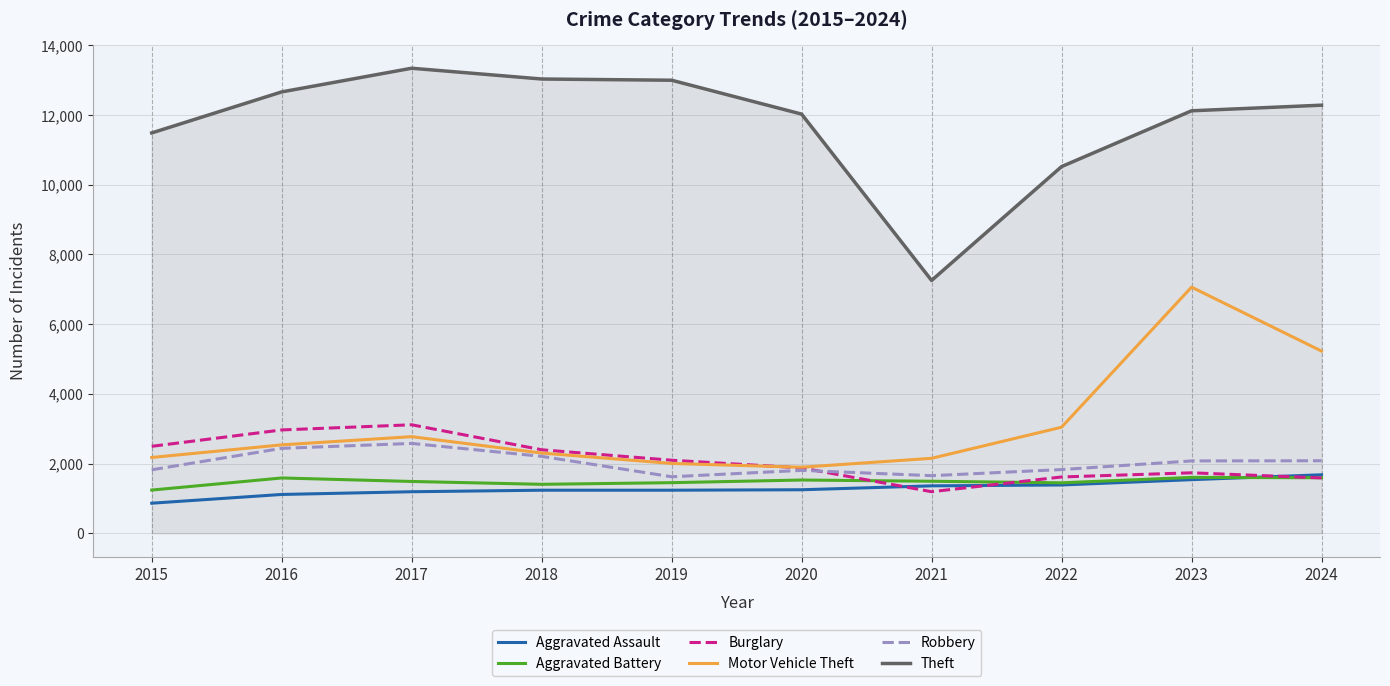

Read the Motor Vehicle Theft value at 2023, to the nearest 10.

7060